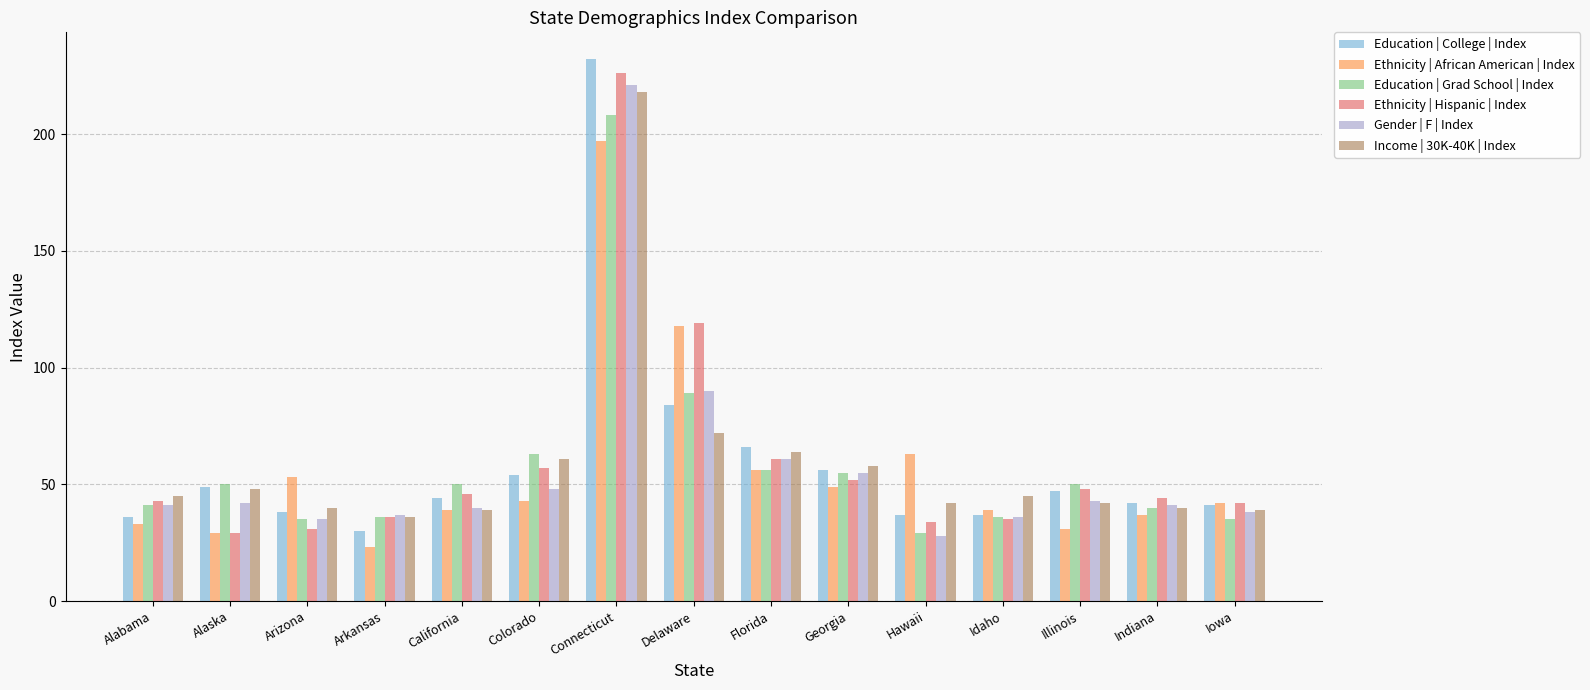

Which label corresponds to the smallest value in the chart?

Arkansas